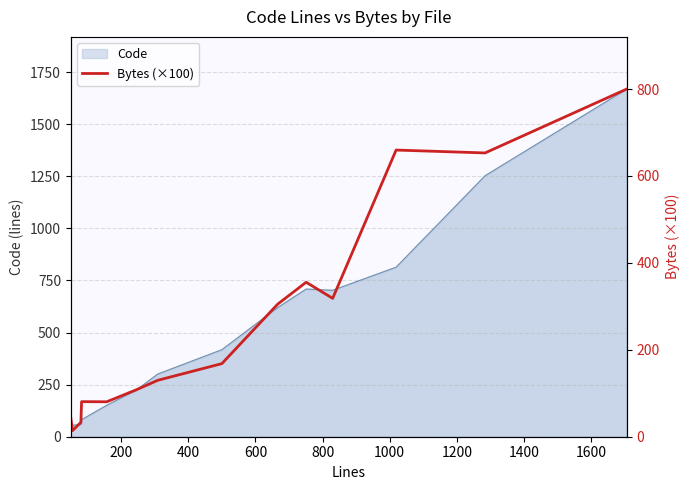

What is the difference between the maximum and minimum values?

786.0